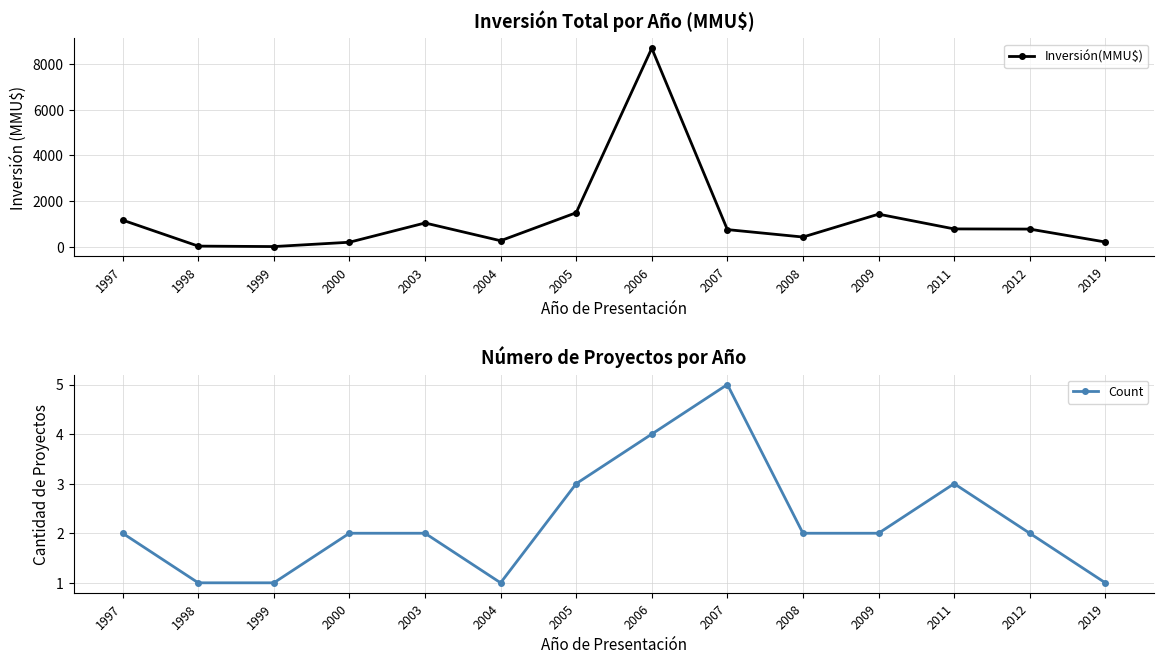

Which series ends up on top after the final intersection of Count and Inversión(MMU$)?

Inversión(MMU$)